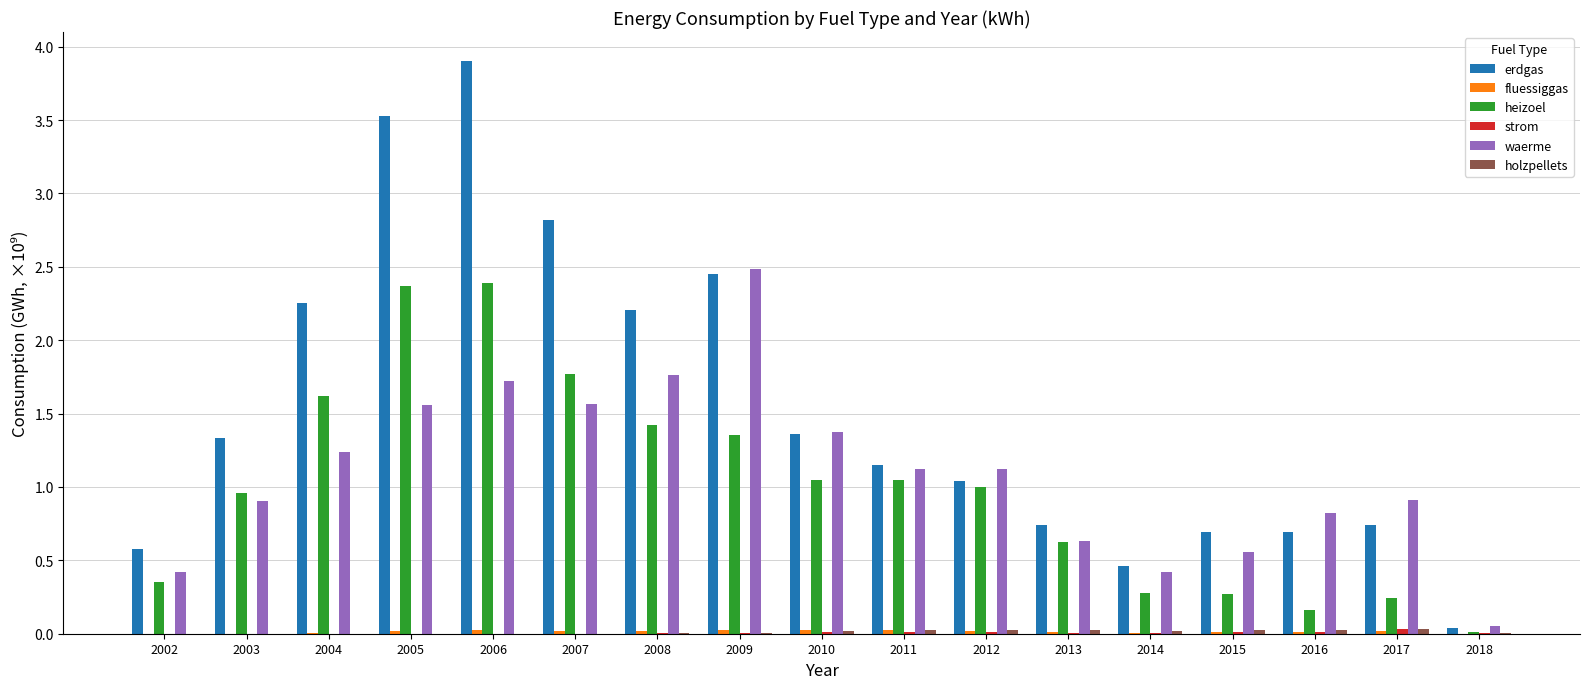

Which series has the largest total across all categories?

erdgas